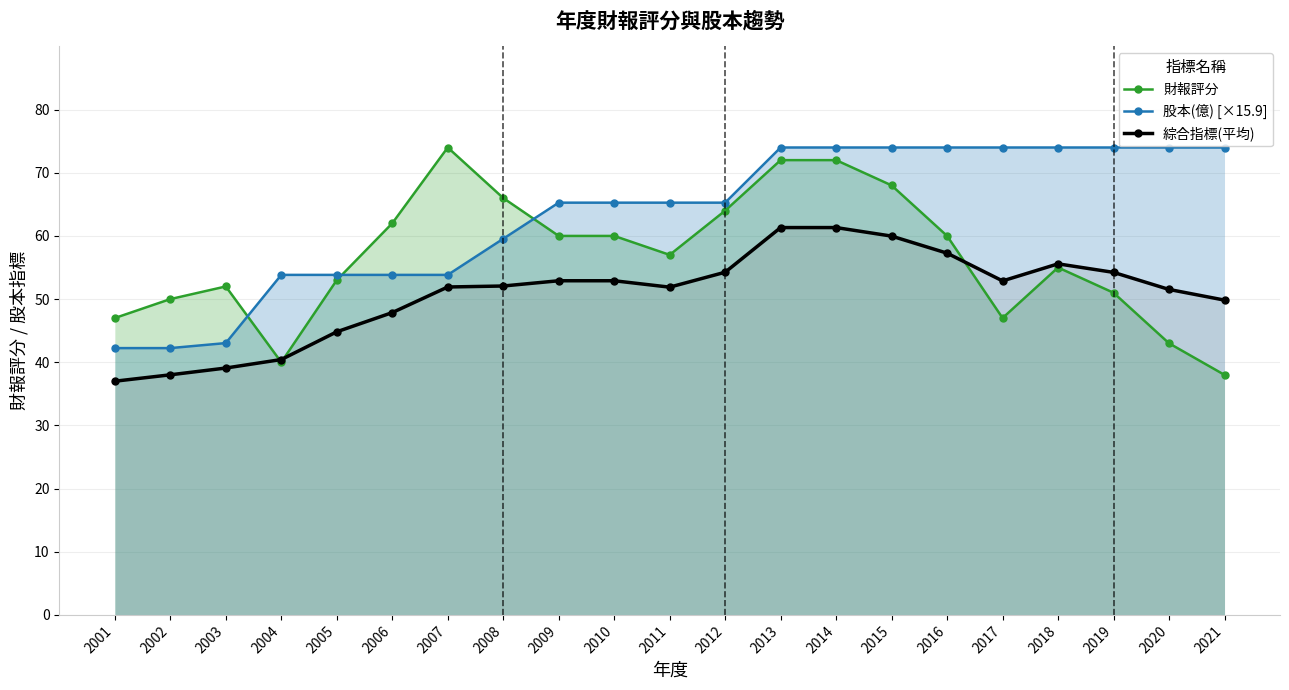

Is the value of 財報評分 at 2013 greater than the value of 綜合指標(平均) at 2004?

Yes